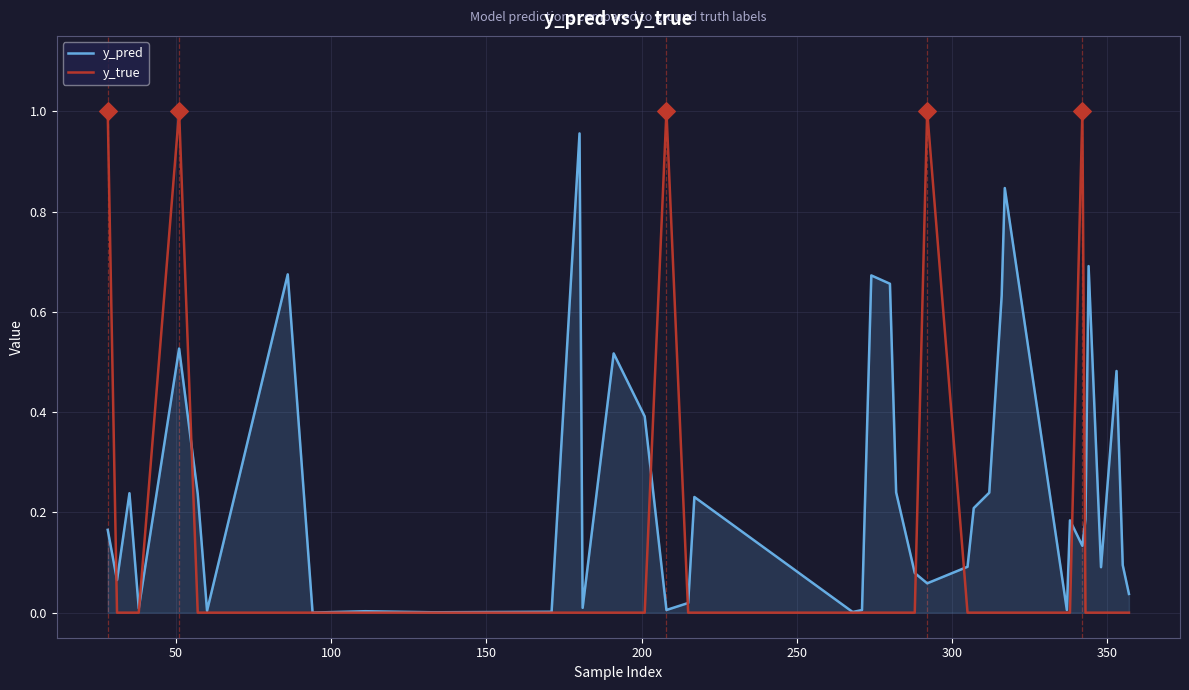

Which series has the largest total across all categories?

y_pred